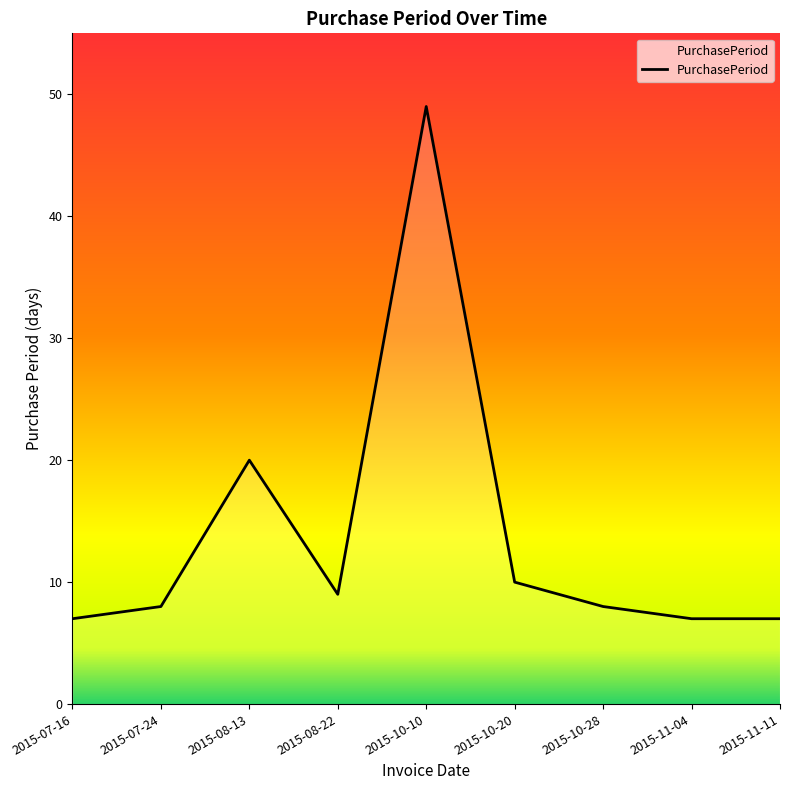

What is the maximum value shown in the chart?

49